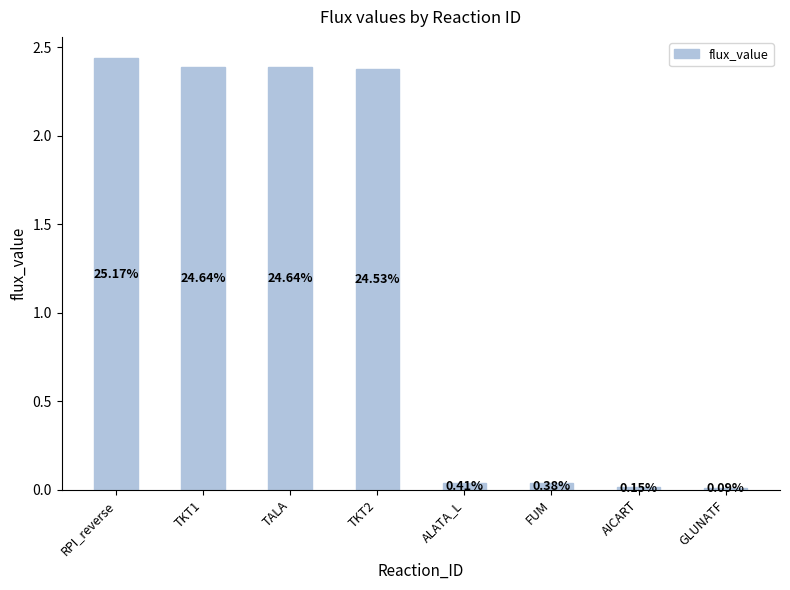

Does the chart contain any negative values?

No